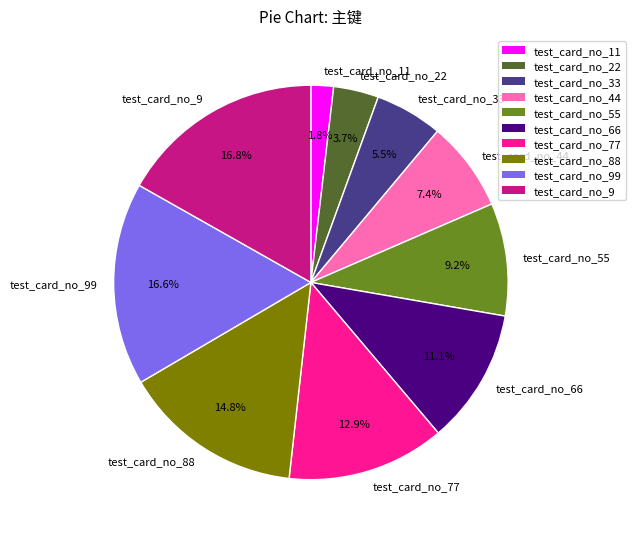

Does test_card_no_88 represent more than half of the total?

No